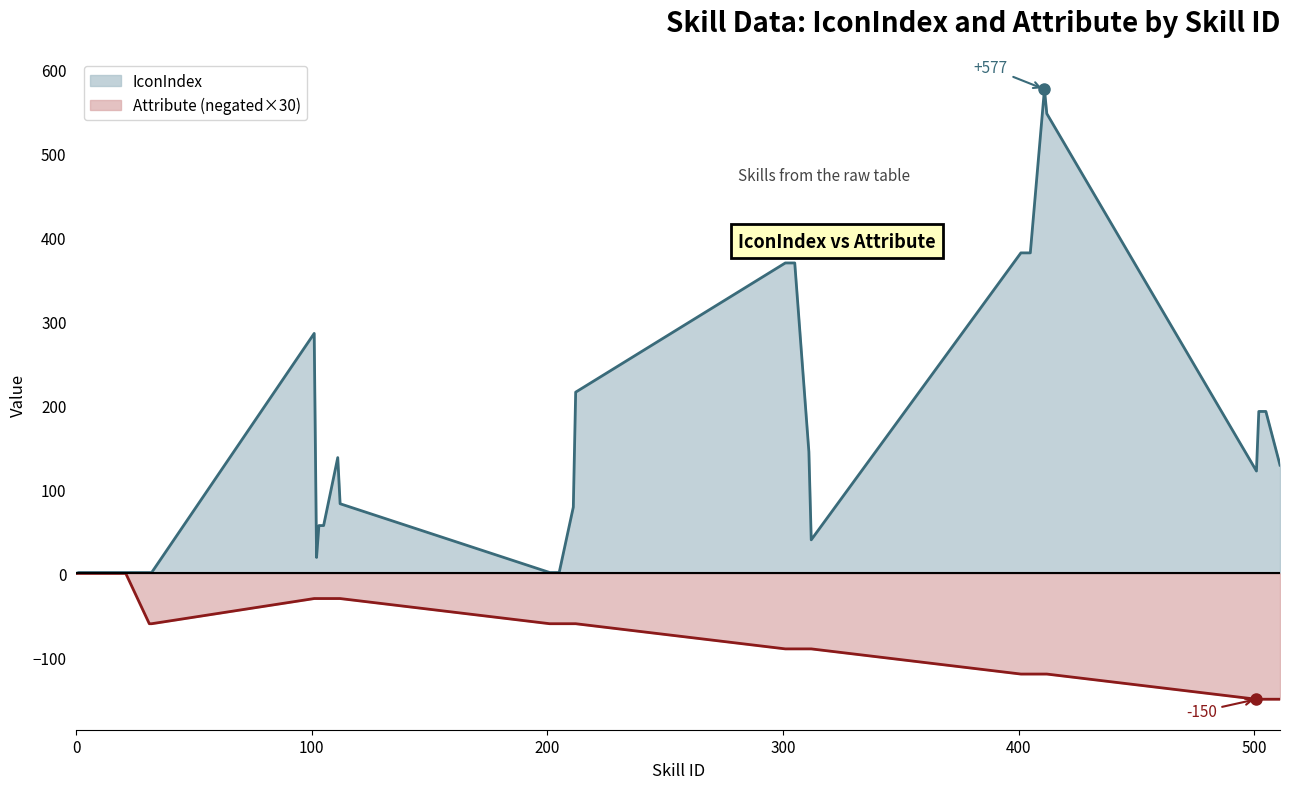

True or false: Attribute (negated×30) has a value of -183 at 32.

False